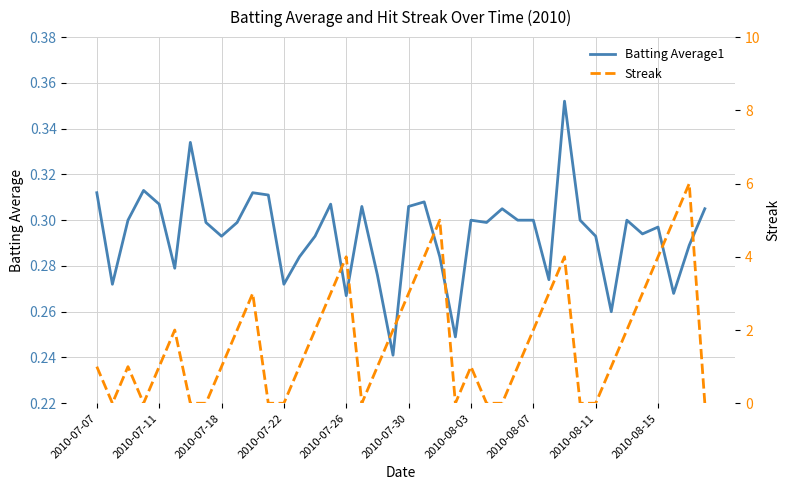

What is the value of the Batting Average1 point at the 37th from the left?

0.3